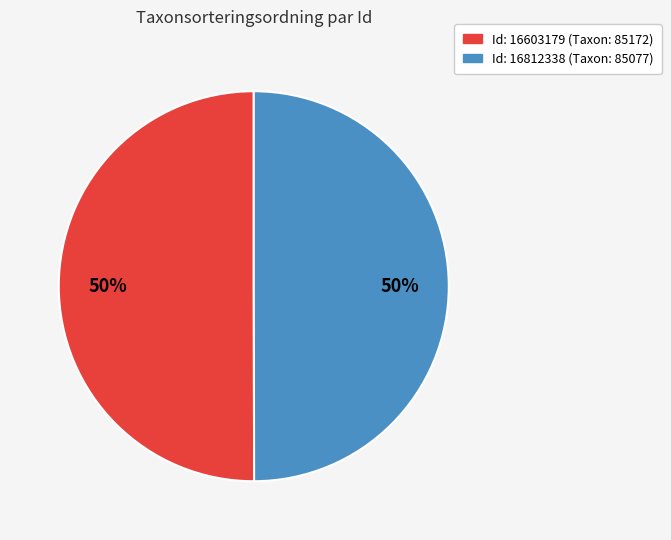

To the nearest percent, what is the average slice percentage?

50%